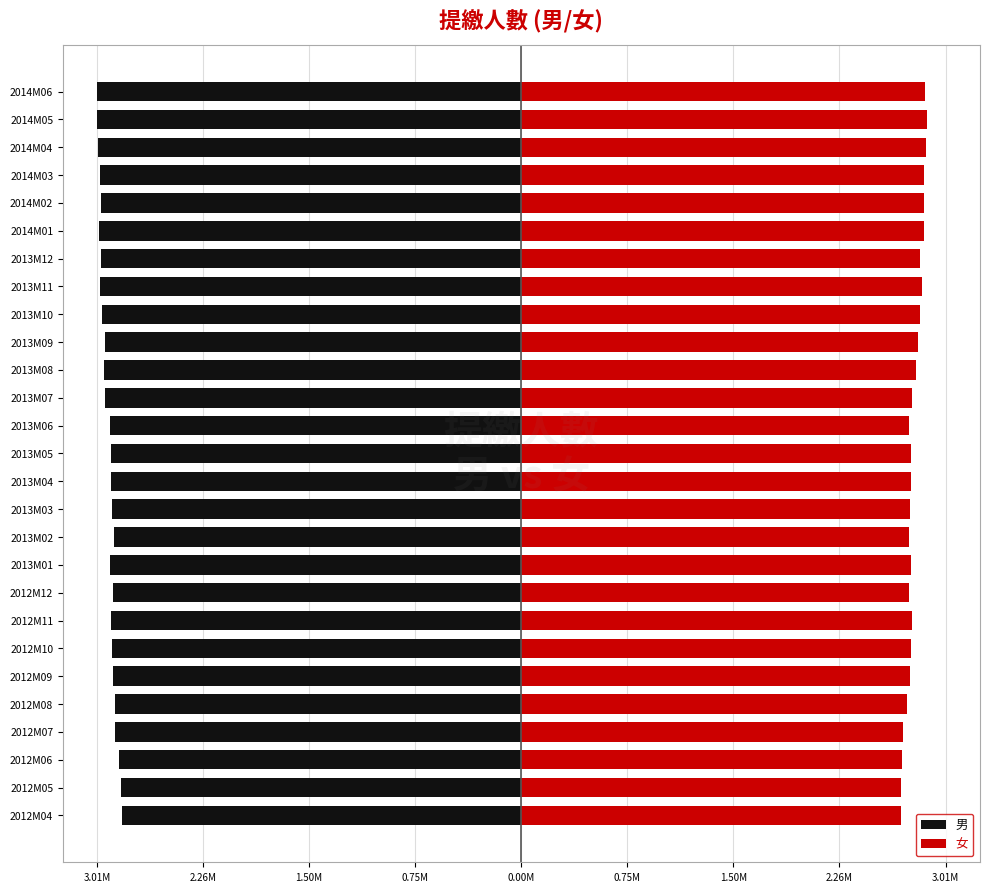

What is the maximum value for 男?

-2.8